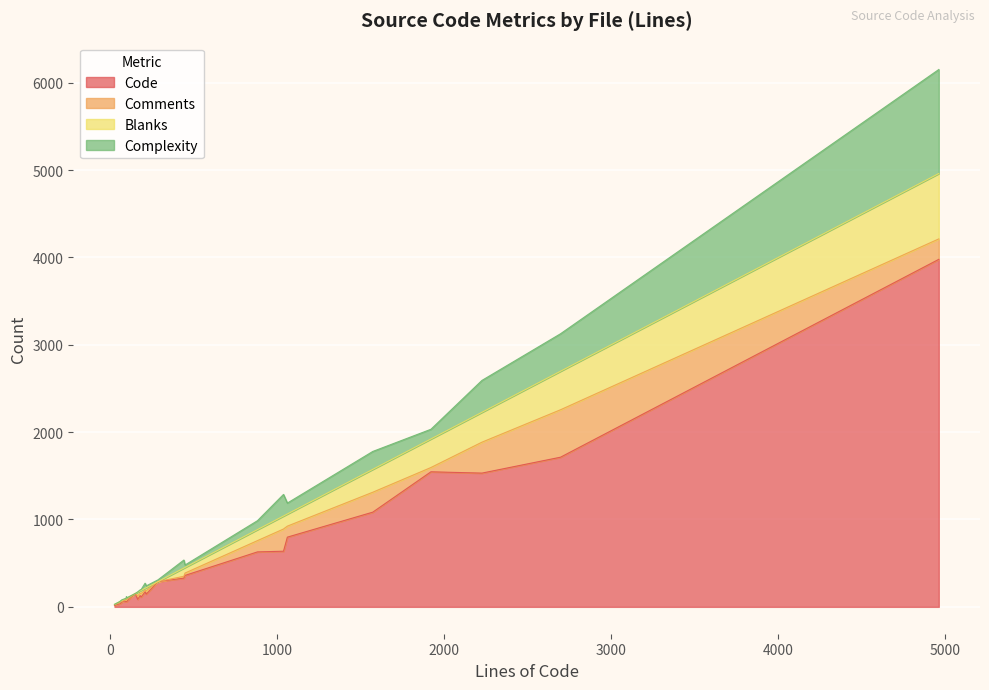

Reading left to right, list all the values displayed in this chart.

Code: stat.cc=1546	squid.8.in=289	rfc1123.cc=173	ipc.cc=329	http.cc=1713	forward.h=59	errorpage.css=64	debug-sections.txt=151	client_side_request.cc=1531	cache_cf.cc=3978	UriScheme.cc=60	Uri.cc=637	SquidString.h=113	Server.cc=146	RegisteredHeaders.cc=53	ProtocolType.h=38	MessageRep.cc=360	Message.h=86	IoStats.h=16	IoAction.h=34	IoAction.cc=66	HttpRequest.cc=629	Host.cc=129	FwdState.cc=1084	Config.h=73	Config.cc=798
Comments: stat.cc=49	squid.8.in=0	rfc1123.cc=16	ipc.cc=21	http.cc=543	forward.h=19	errorpage.css=25	debug-sections.txt=0	client_side_request.cc=354	cache_cf.cc=234	UriScheme.cc=19	Uri.cc=254	SquidString.h=42	Server.cc=40	RegisteredHeaders.cc=9	ProtocolType.h=17	MessageRep.cc=27	Message.h=42	IoStats.h=8	IoAction.h=12	IoAction.cc=8	HttpRequest.cc=129	Host.cc=26	FwdState.cc=228	Config.h=16	Config.cc=126
Blanks: stat.cc=327	squid.8.in=0	rfc1123.cc=23	ipc.cc=94	http.cc=441	forward.h=20	errorpage.css=15	debug-sections.txt=2	client_side_request.cc=342	cache_cf.cc=748	UriScheme.cc=21	Uri.cc=149	SquidString.h=34	Server.cc=33	RegisteredHeaders.cc=11	ProtocolType.h=9	MessageRep.cc=64	Message.h=40	IoStats.h=5	IoAction.h=13	IoAction.cc=14	HttpRequest.cc=126	Host.cc=27	FwdState.cc=262	Config.h=18	Config.cc=139
Complexity: stat.cc=111	squid.8.in=20	rfc1123.cc=59	ipc.cc=92	http.cc=429	forward.h=0	errorpage.css=0	debug-sections.txt=0	client_side_request.cc=365	cache_cf.cc=1191	UriScheme.cc=17	Uri.cc=247	SquidString.h=11	Server.cc=21	RegisteredHeaders.cc=8	ProtocolType.h=2	MessageRep.cc=28	Message.h=4	IoStats.h=0	IoAction.h=0	IoAction.cc=3	HttpRequest.cc=102	Host.cc=12	FwdState.cc=205	Config.h=0	Config.cc=125